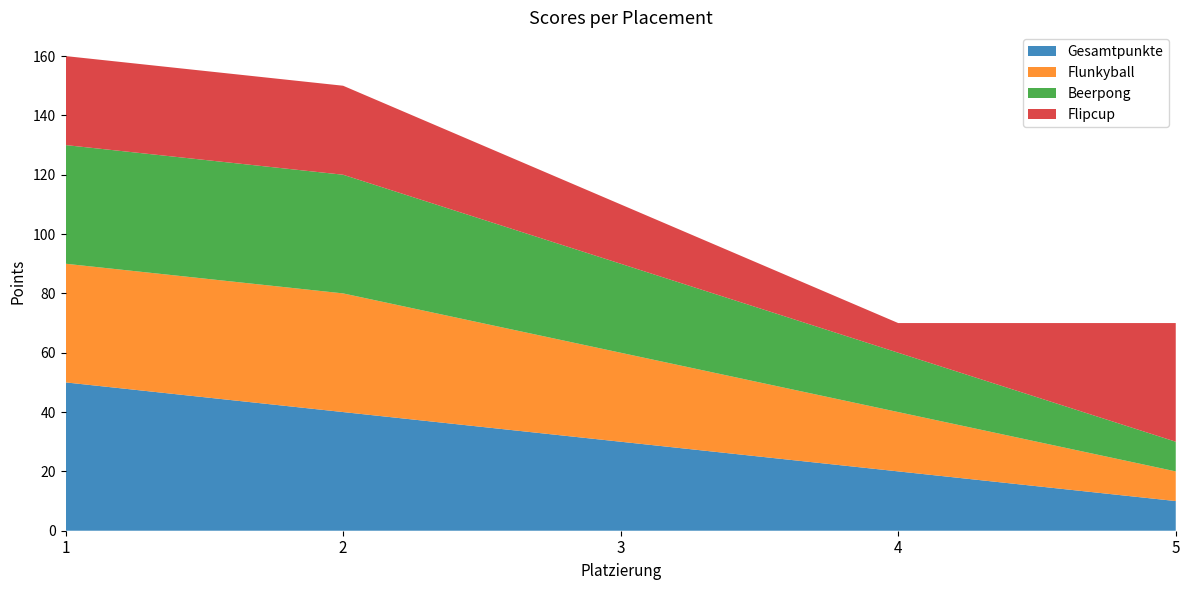

Reading left to right, transcribe all the data shown in this chart.

Gesamtpunkte: 50	40	30	20	10
Flunkyball: 40	40	30	20	10
Beerpong: 40	40	30	20	10
Flipcup: 30	30	20	10	40